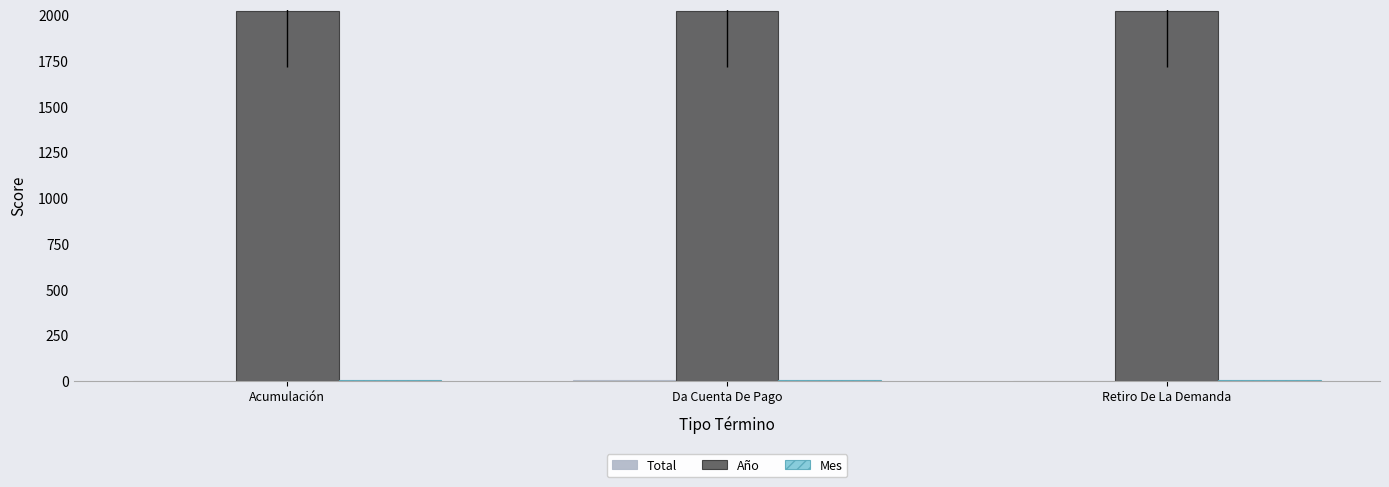

What is the maximum value shown in the chart?

2019